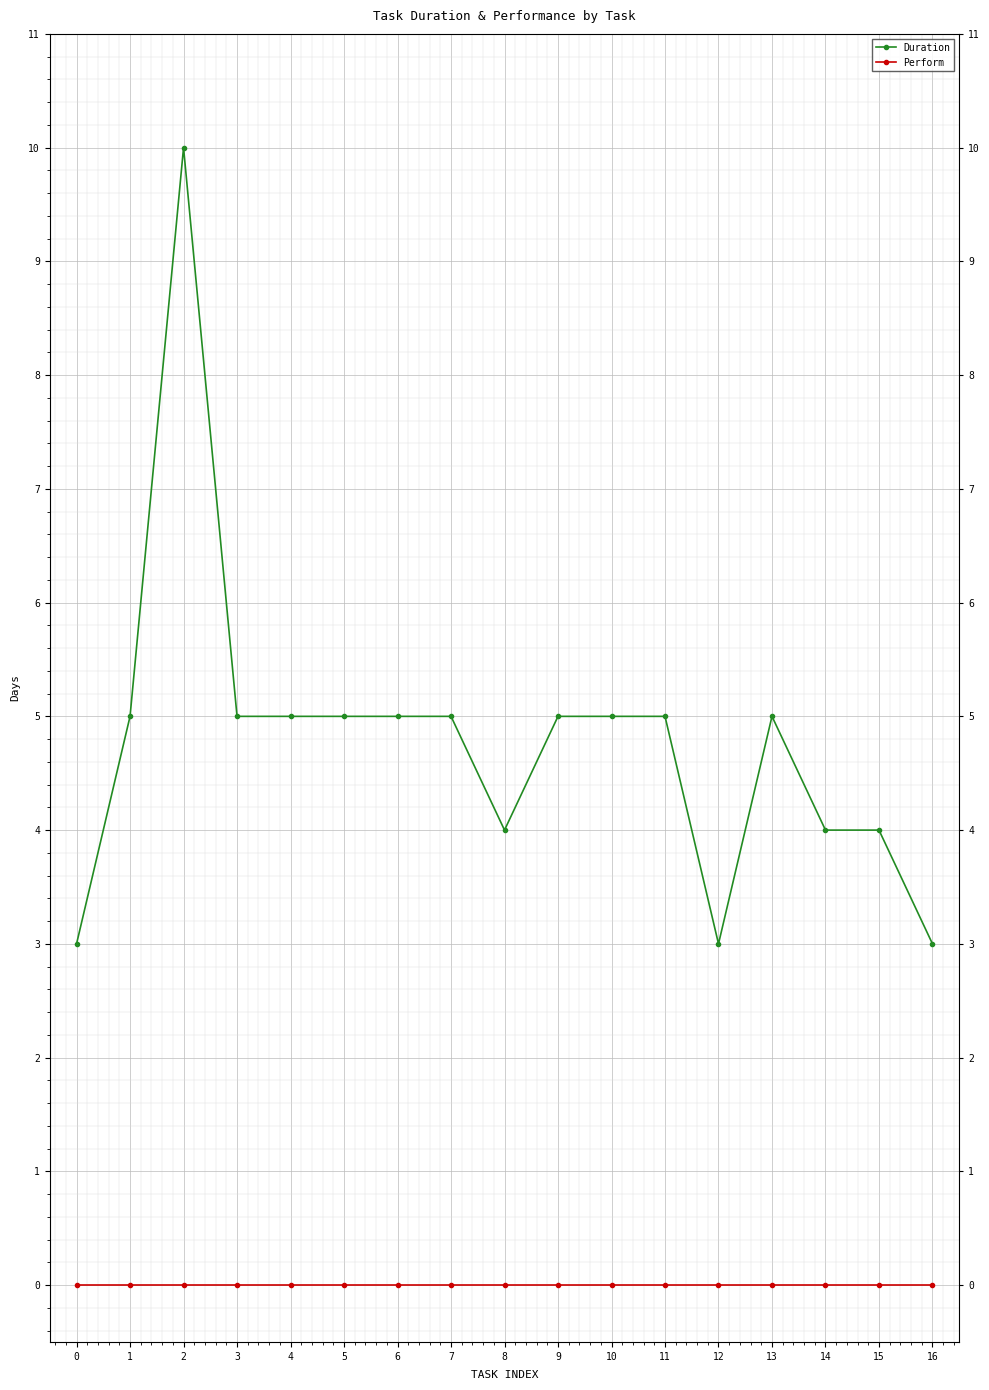

Is it true that Duration equals 4 at 12?

False